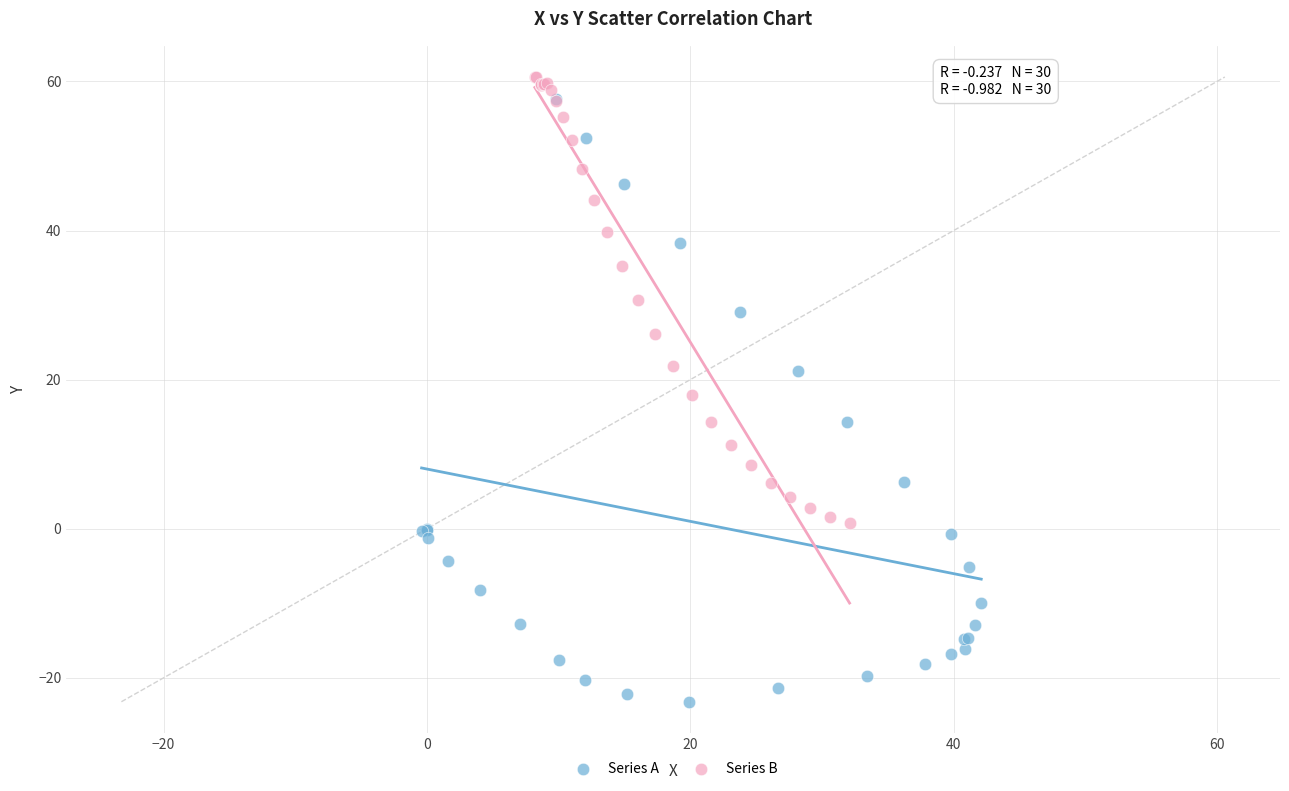

What are all the series names shown in the legend?

Series A, Series B